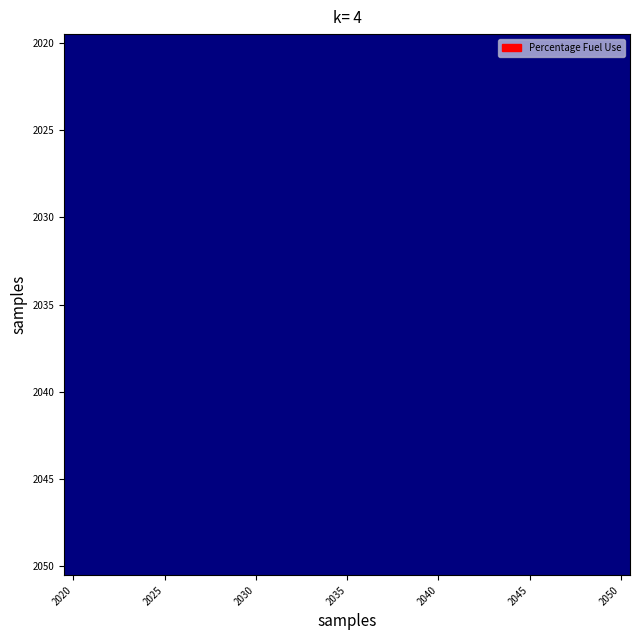

At which category is the sum across all series the highest?

2020